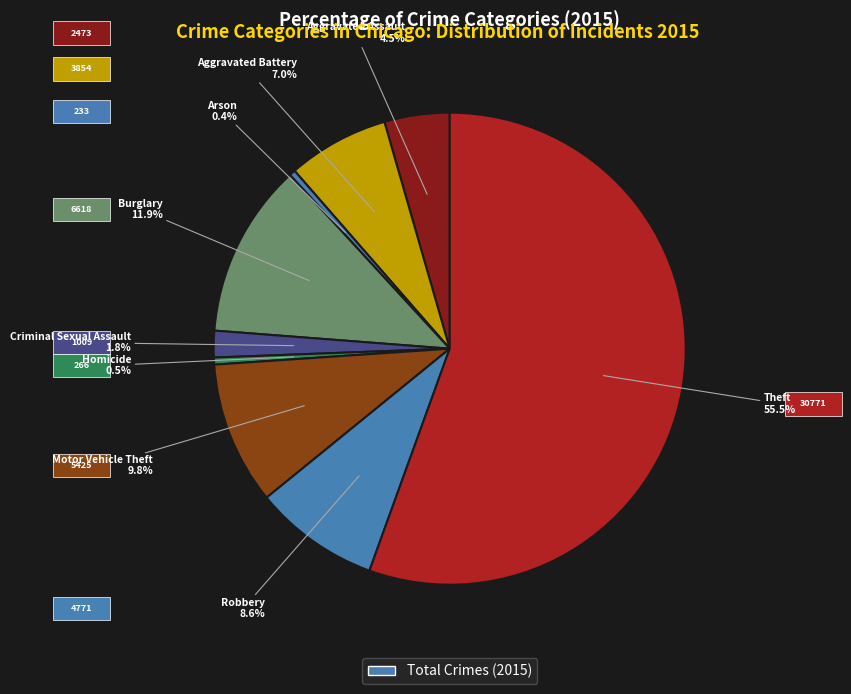

How many segments does this pie chart have?

9